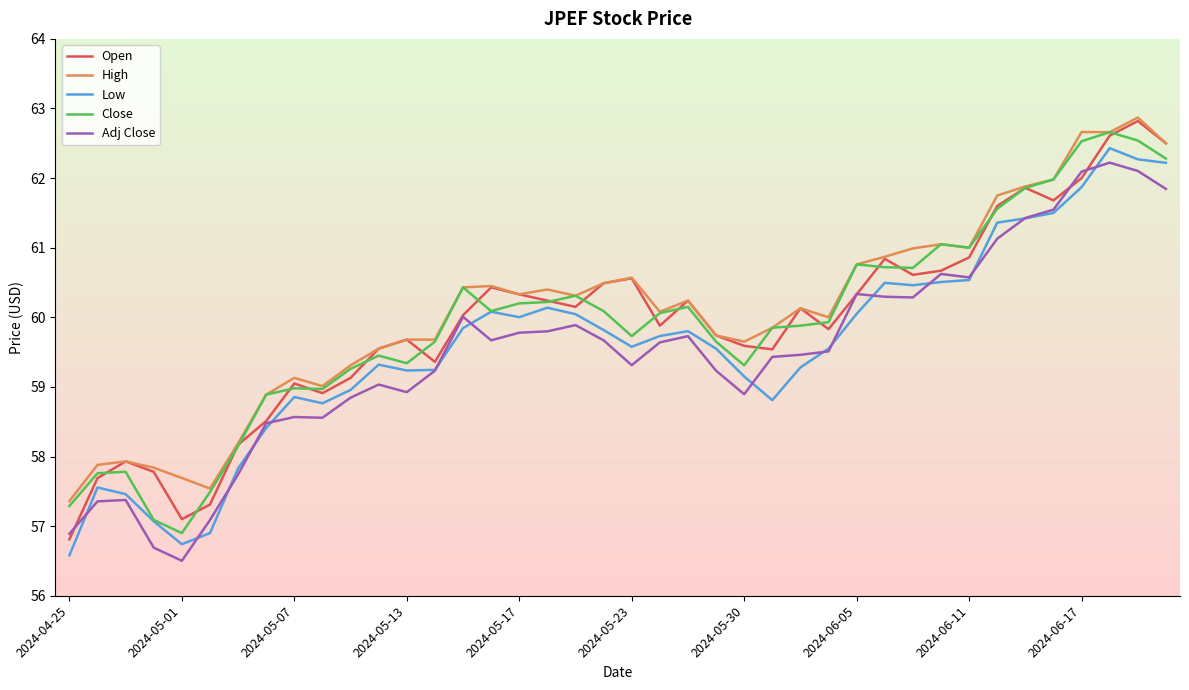

Does the chart display data point markers on the line(s)?

No